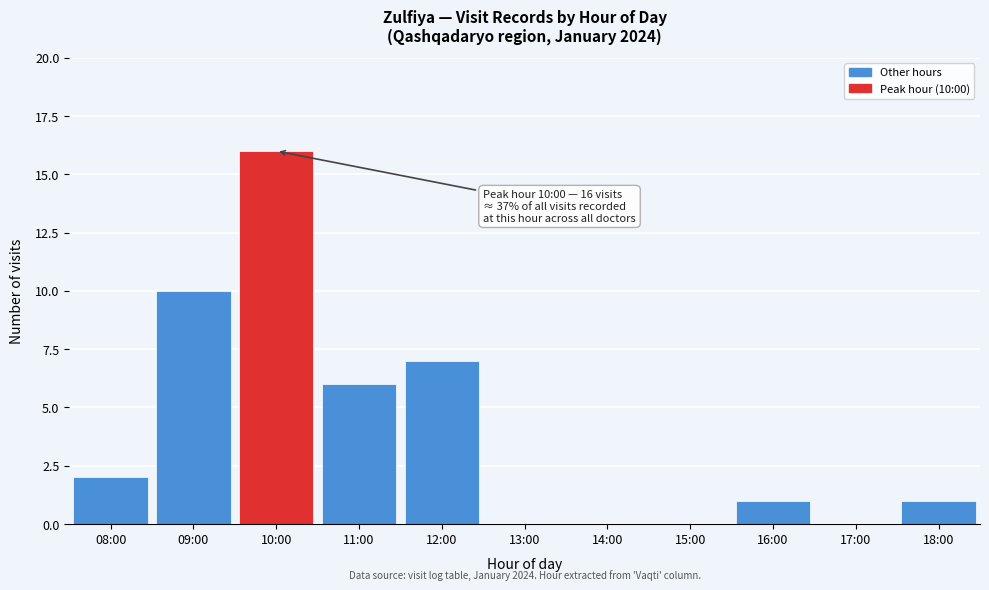

Reading right to left, extract all data points from this chart.

18:00=1	17:00=0	16:00=1	15:00=0	14:00=0	13:00=0	12:00=7	11:00=6	10:00=16	09:00=10	08:00=2